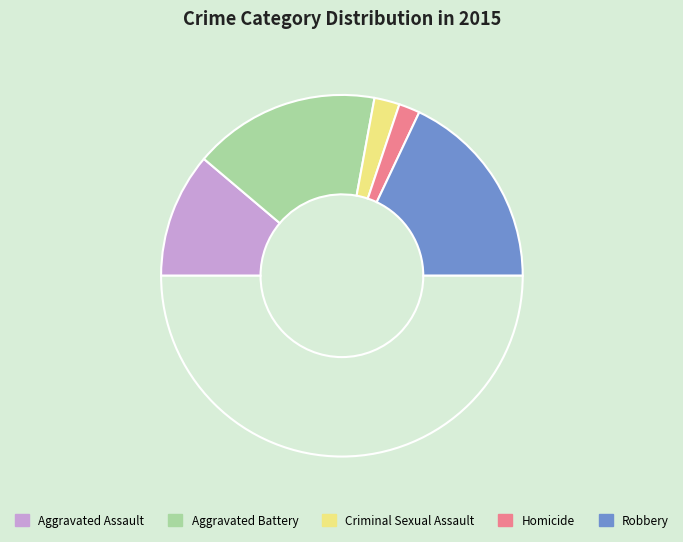

How many slices are in this pie chart?

6